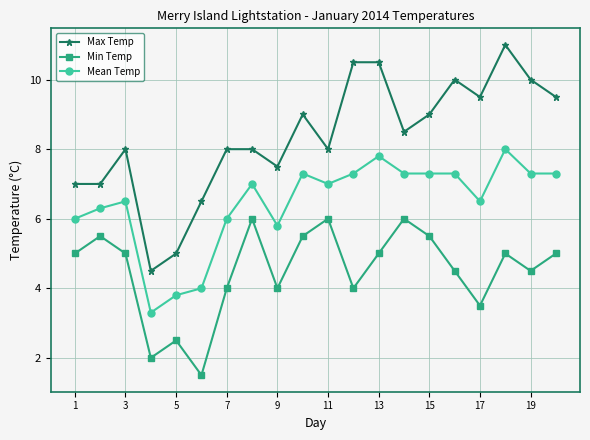

What is the greatest value displayed?

11.0